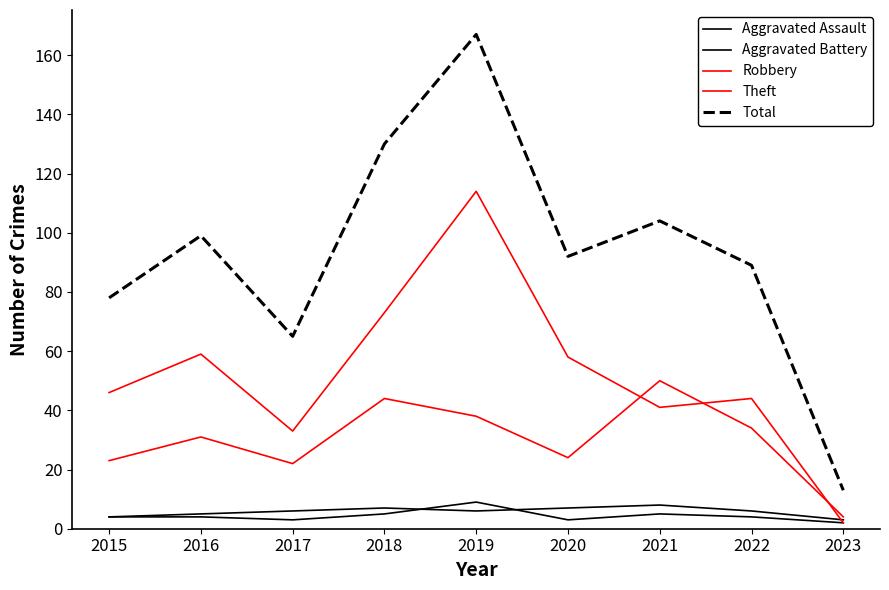

Which label corresponds to the largest value in the chart?

2019